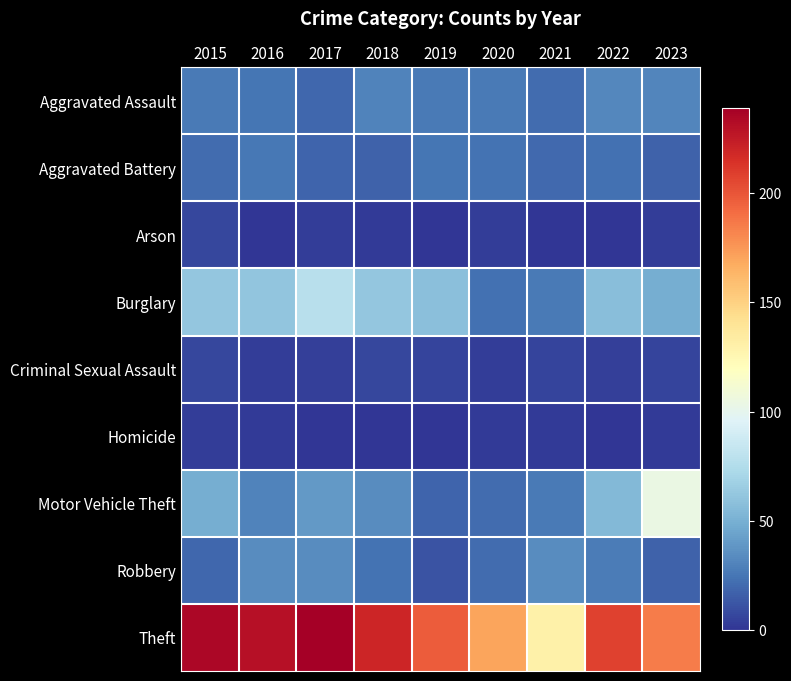

At how many categories does at least one series exceed 166?

8